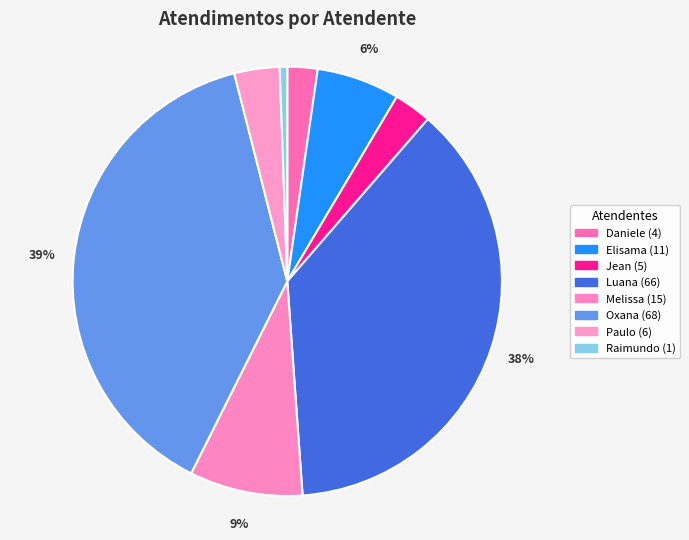

Which category has the smallest portion of the pie?

Raimundo Francisco Taborda